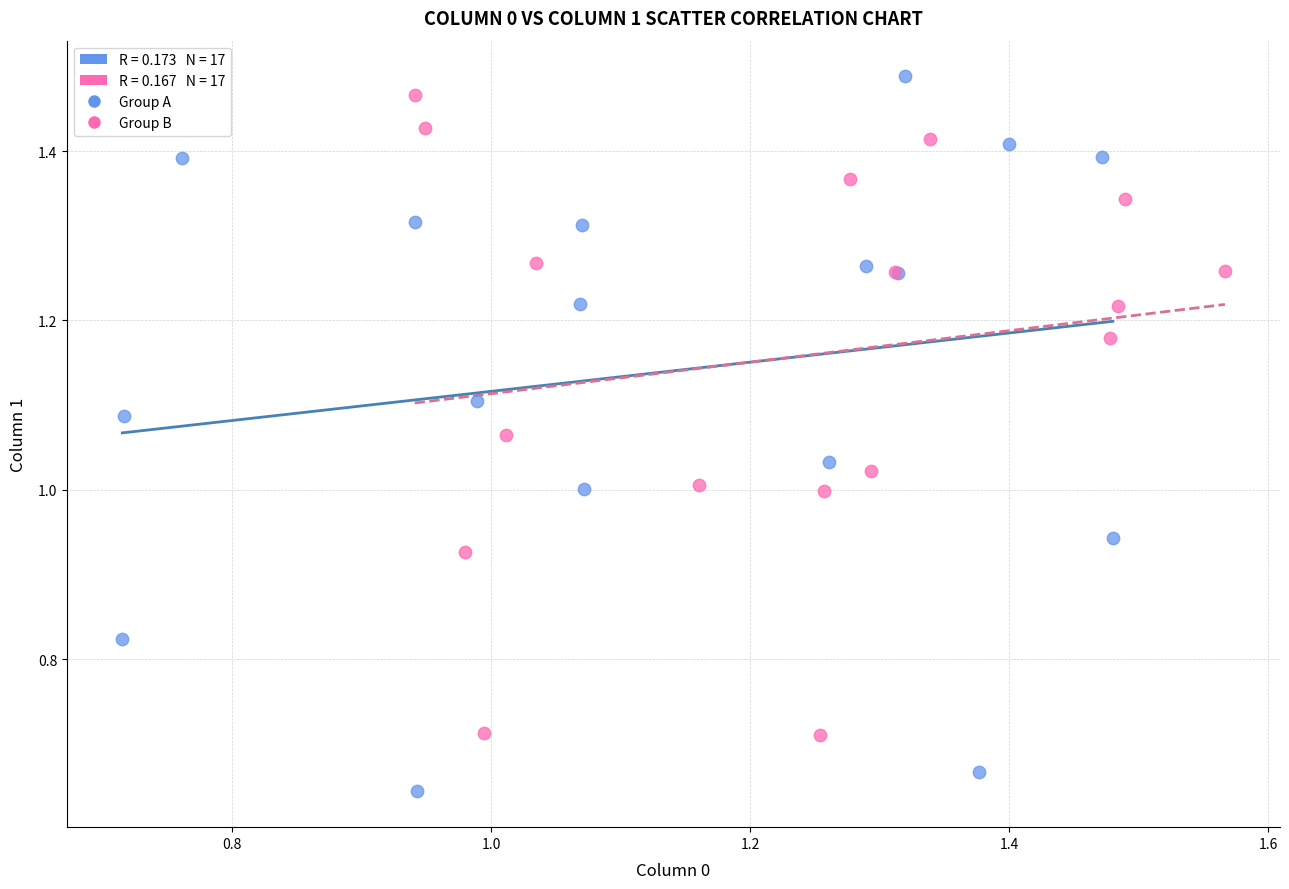

Which series has the widest spread of Y values?

Group A